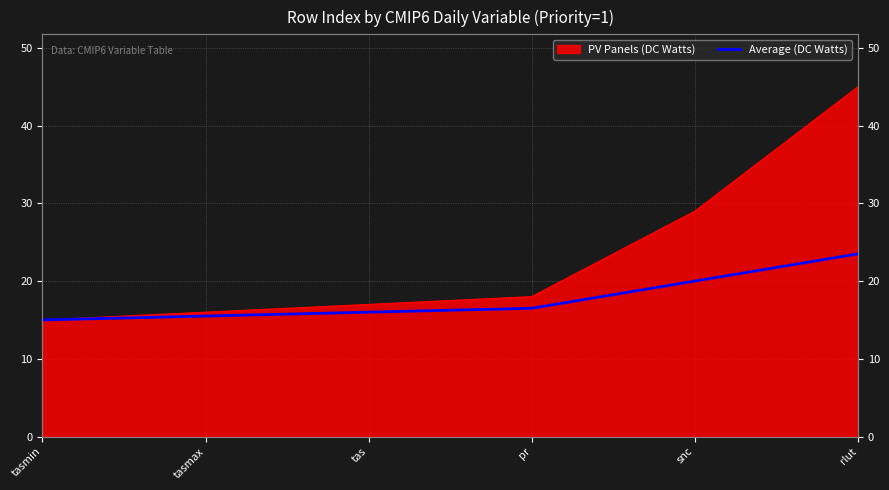

What is the label of the 4th point from the left?

pr